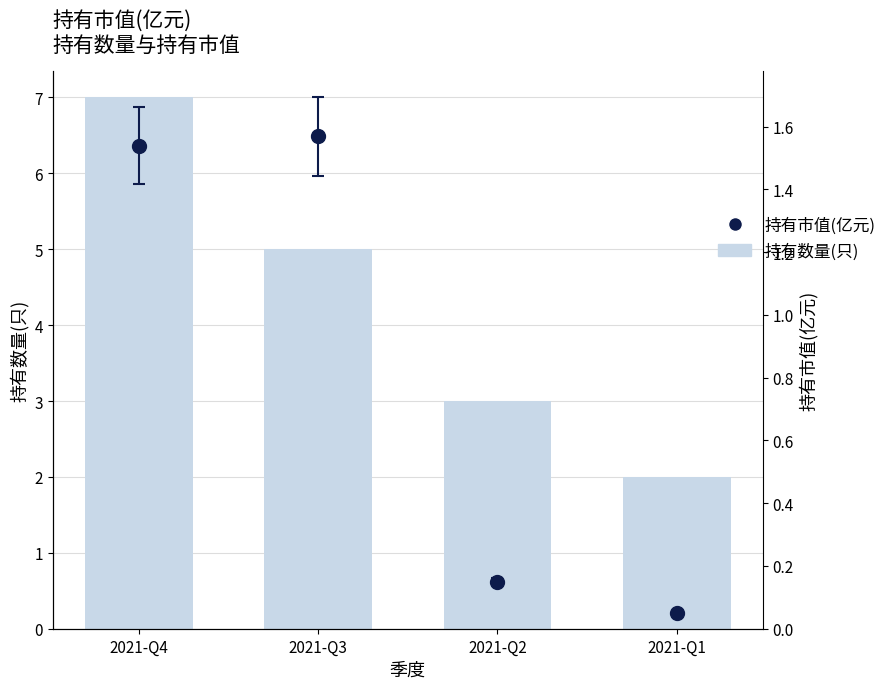

What is the difference between the maximum and second lowest values?

4